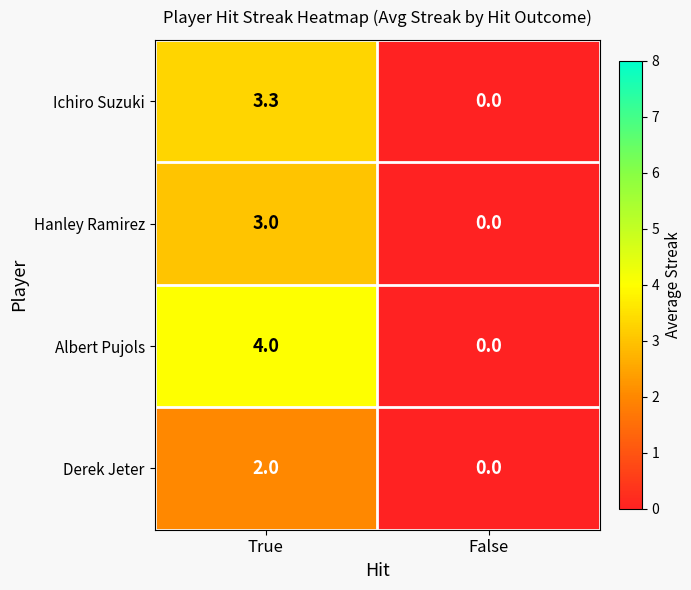

Reading left to right, transcribe all the data shown in this chart.

Ichiro Suzuki: True=3.3	False=0.0
Hanley Ramirez: True=3.0	False=0.0
Albert Pujols: True=4.0	False=0.0
Derek Jeter: True=2.0	False=0.0